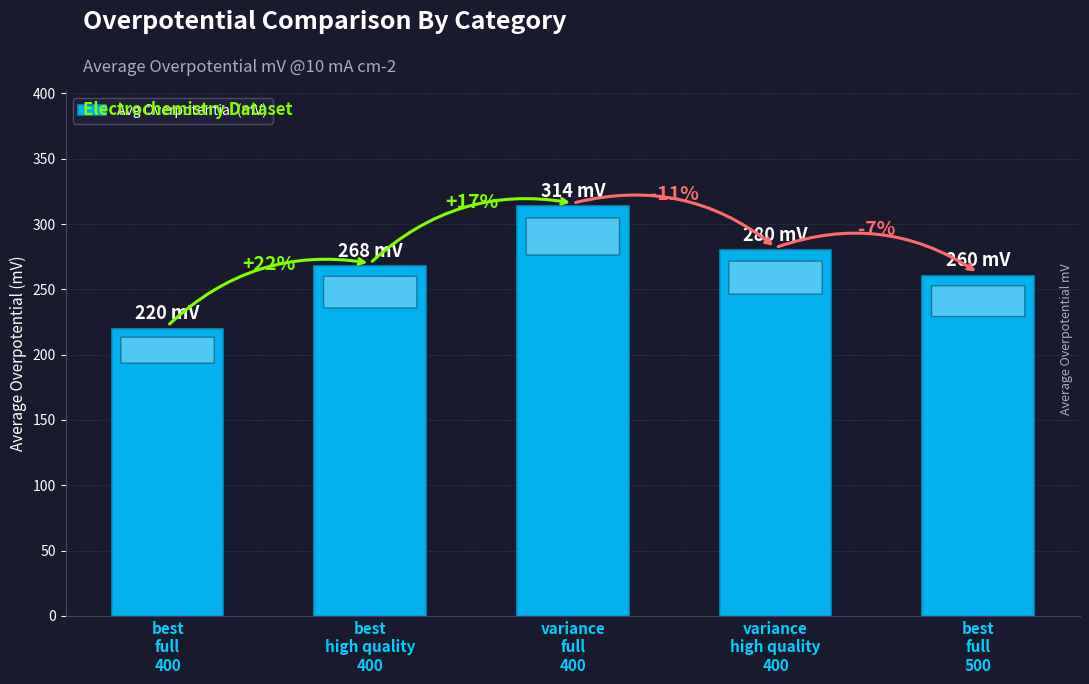

What is the value of the 2nd bar from the left?

268.0